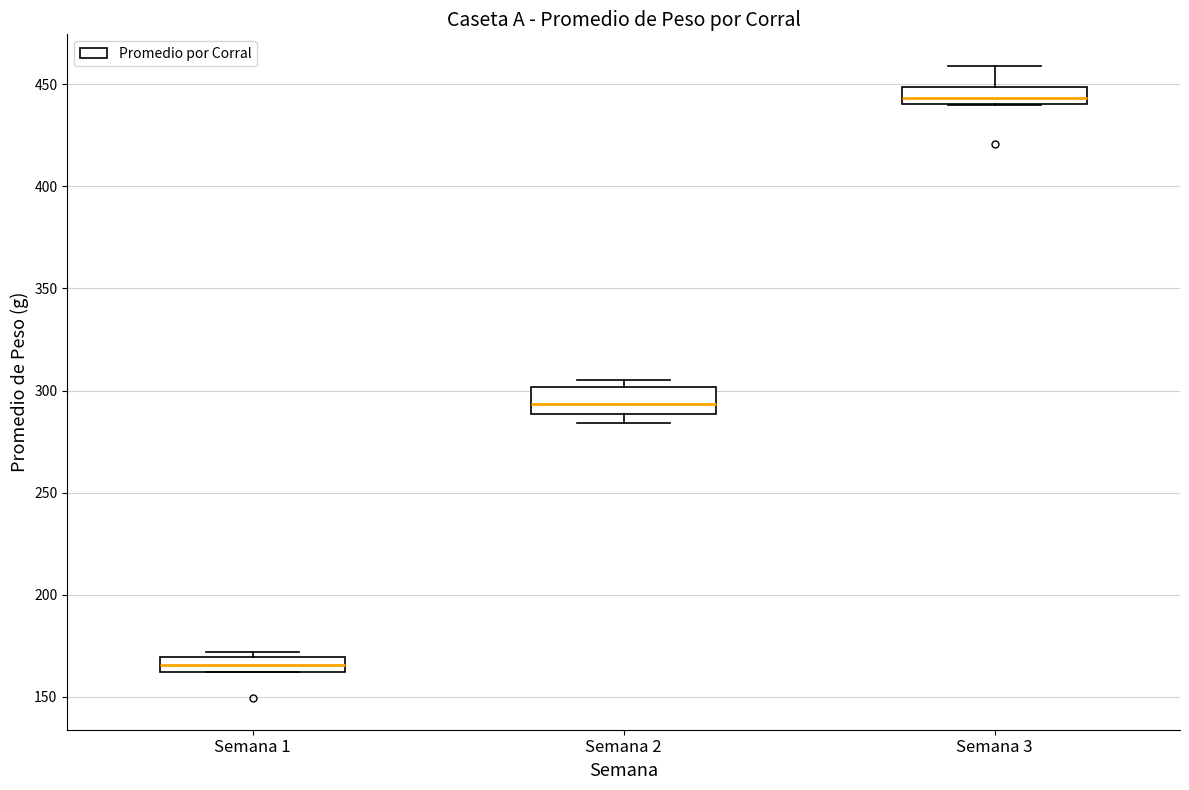

Where does the median line of the box for Semana 3 sit on the y-axis? The values are not printed on the chart, so give them approximately, as read against the axis.

445